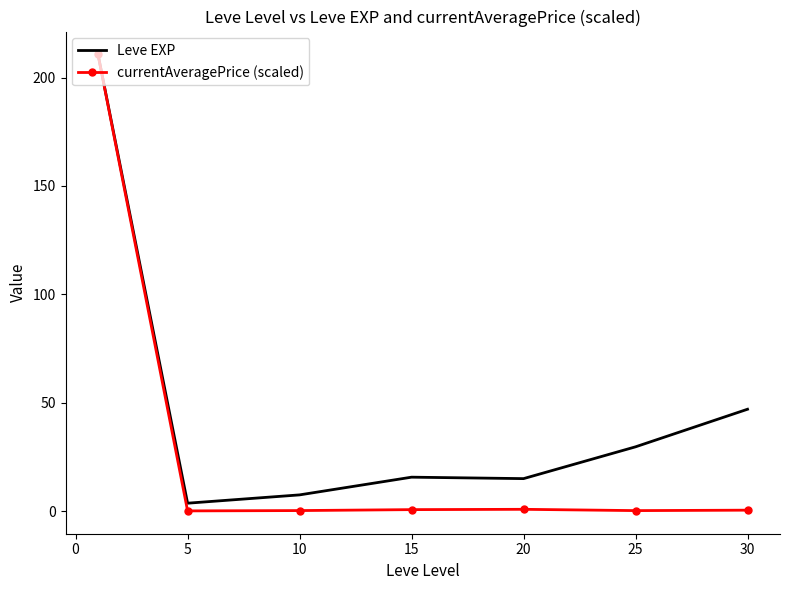

Which series has the largest range (max minus min)?

currentAveragePrice (scaled)